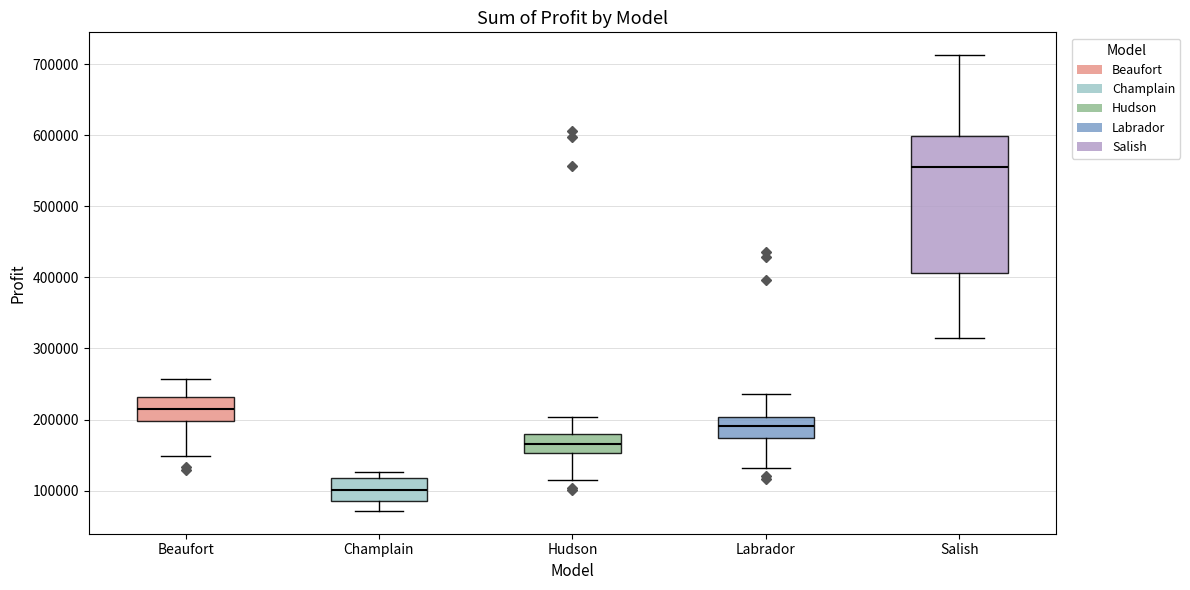

Reading left to right, transcribe this box plot: for each box, give where its median line is, the range the box spans, and where its two whiskers end, as read against the y-axis. The values are not printed on the chart, so give them approximately, as read against the axis.

Beaufort: median 220000, box 200000 to 230000, whiskers 150000 to 260000
Champlain: median 100000, box 90000 to 120000, whiskers 70000 to 130000
Hudson: median 170000, box 150000 to 180000, whiskers 120000 to 200000
Labrador: median 190000, box 170000 to 200000, whiskers 130000 to 240000
Salish: median 560000, box 410000 to 600000, whiskers 320000 to 710000